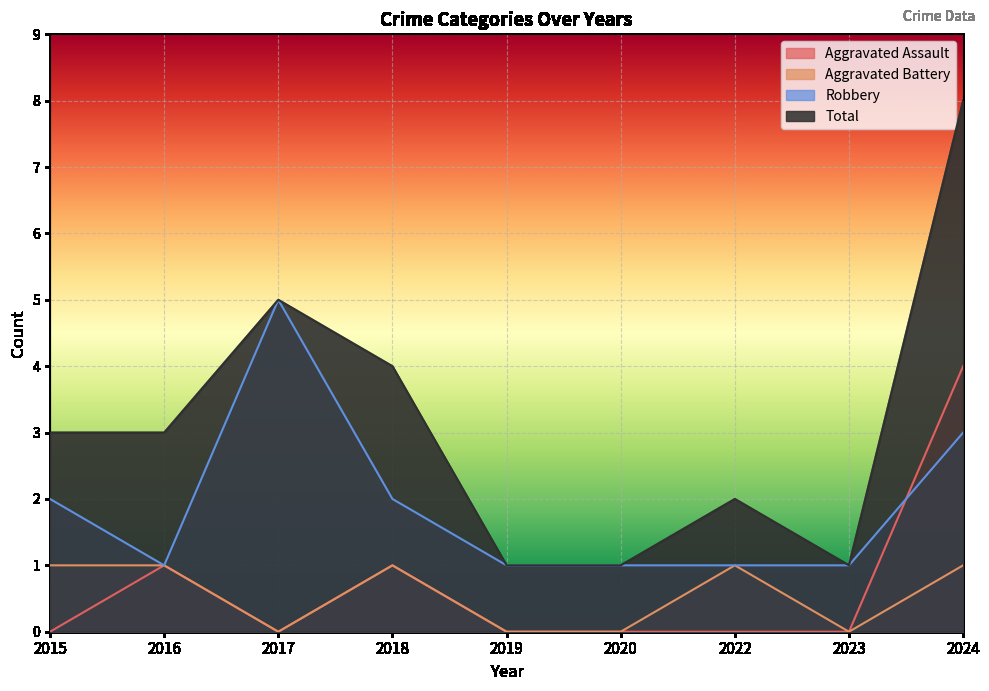

What is the total value across all series at 2023?

2